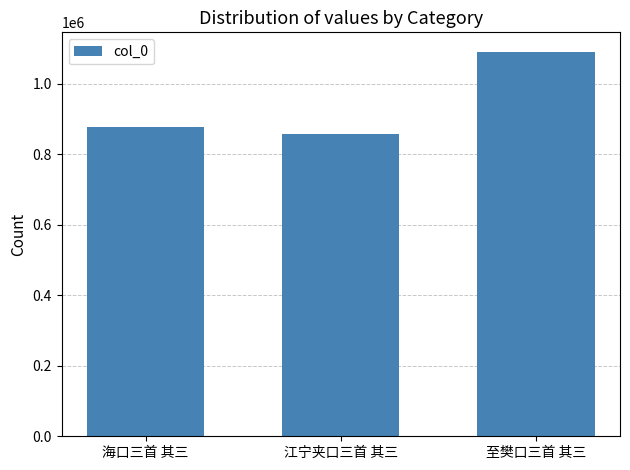

Reading right to left, extract all data points from this chart.

至樊口三首 其三=1090979	江宁夹口三首 其三=858199	海口三首 其三=877626